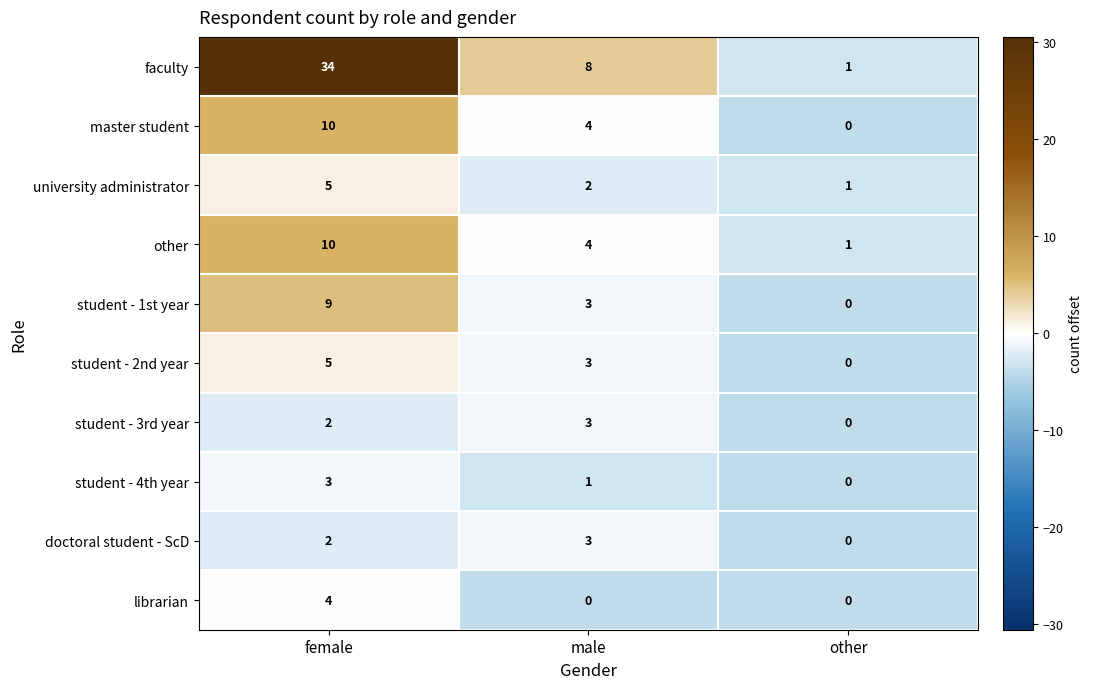

Which series has the largest range (max minus min)?

faculty